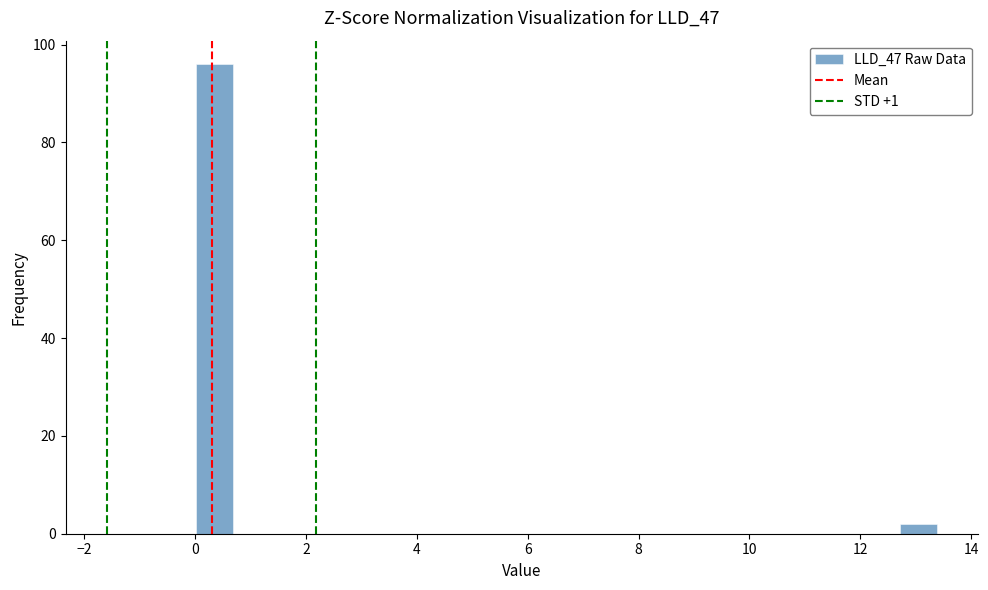

Around what value on the x-axis is the tallest bar? Give the approximate position of its centre, as read against the axis.

0.4